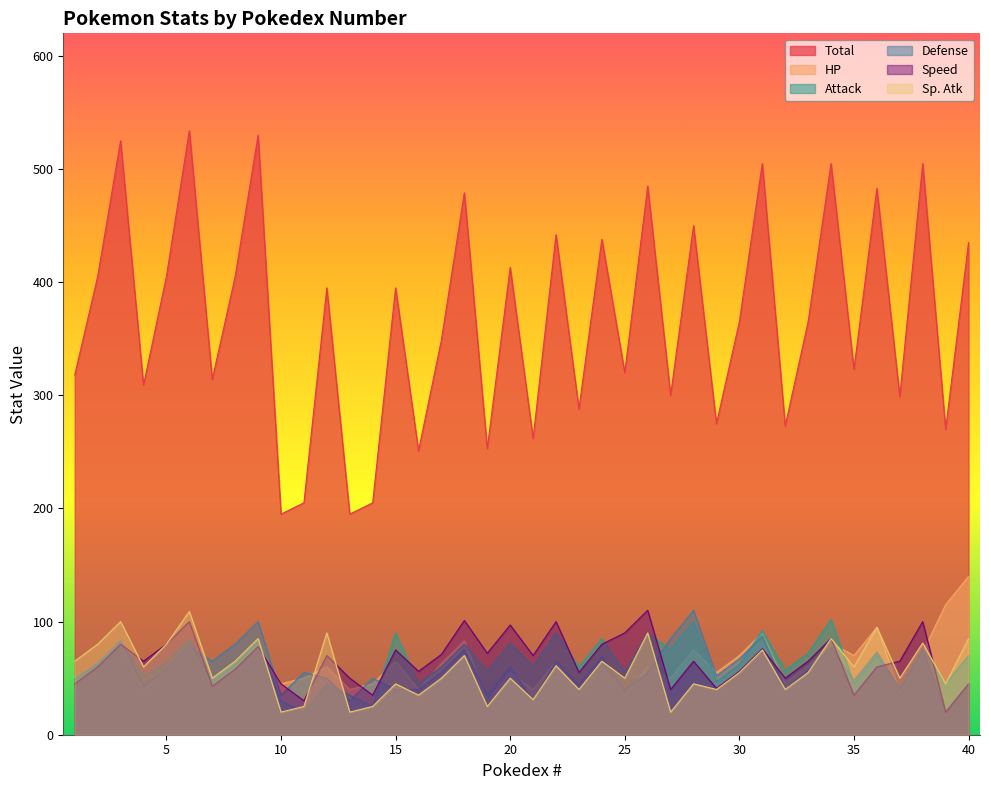

Reading left to right, transcribe all the data shown in this chart.

Total: 318	405	525	309	405	534	314	405	530	195	205	395	195	205	395	251	349	479	253	413	262	442	288	438	320	485	300	450	275	365	505	273	365	505	323	483	299	505	270	435
HP: 45	60	80	39	58	78	44	59	79	45	50	60	40	45	65	40	63	83	30	55	40	65	35	60	35	60	50	75	55	70	90	46	61	81	70	95	38	73	115	140
Attack: 49	62	82	52	64	84	48	63	83	30	20	45	35	25	90	45	60	80	56	81	60	90	60	85	55	90	75	100	47	62	92	57	72	102	45	70	41	76	45	70
Defense: 49	63	83	43	58	78	65	80	100	35	55	50	30	50	40	40	55	75	35	60	30	65	44	69	40	55	85	110	52	67	87	40	57	77	48	73	40	75	20	45
Speed: 45	60	80	65	80	100	43	58	78	45	30	70	50	35	75	56	71	101	72	97	70	100	55	80	90	110	40	65	41	56	76	50	65	85	35	60	65	100	20	45
Sp. Atk: 65	80	100	60	80	109	50	65	85	20	25	90	20	25	45	35	50	70	25	50	31	61	40	65	50	90	20	45	40	55	75	40	55	85	60	95	50	81	45	85